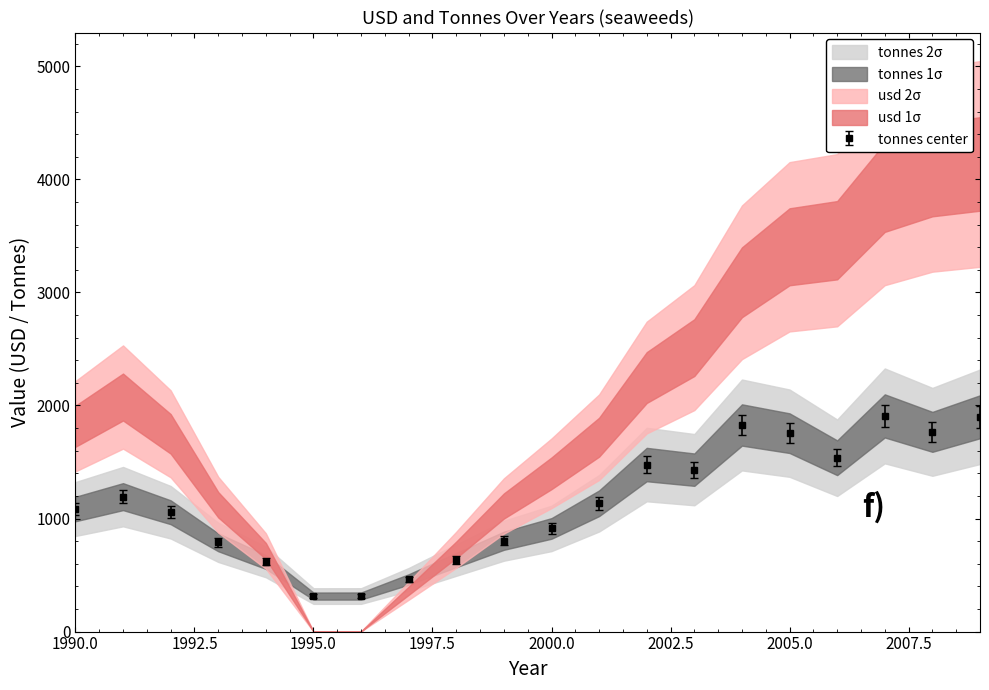

At which label is tonnes_rgn2 closest to 1055?

2001